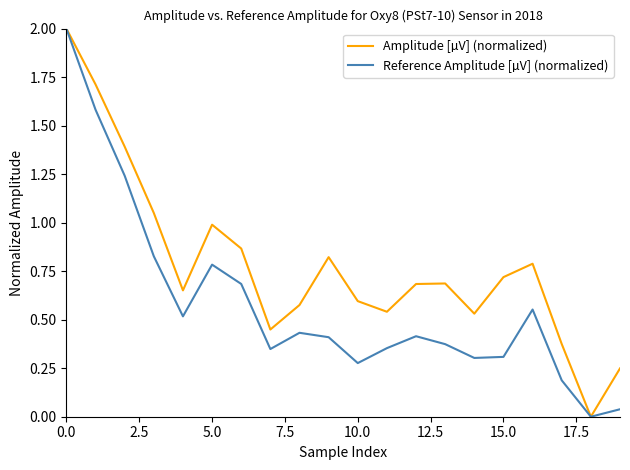

In Reference Amplitude [µV] (normalized), how many points are lower than both neighbors (excluding endpoints)?

5